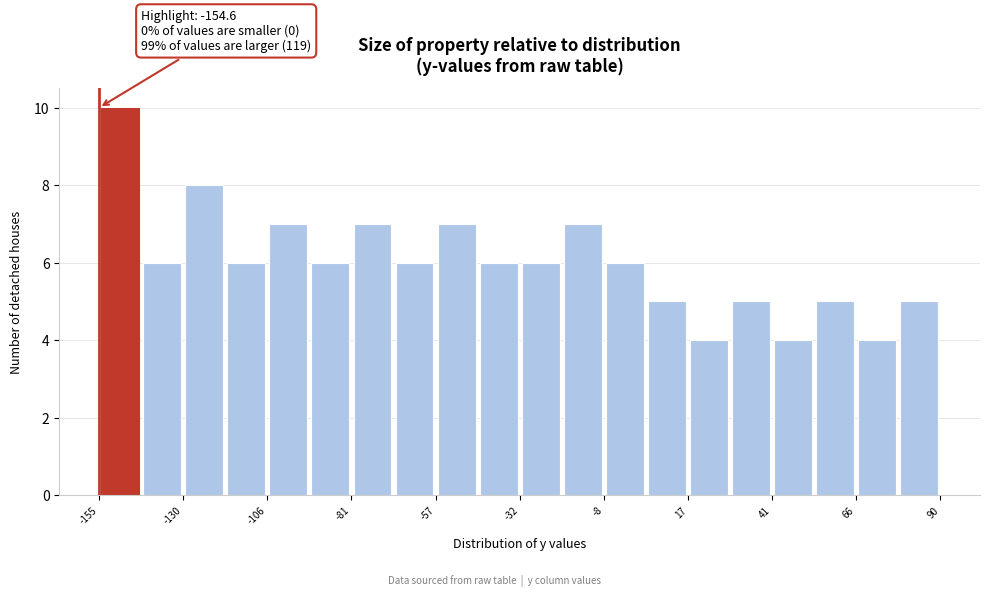

Around what value on the x-axis is the tallest bar? Give the approximate position of its centre, as read against the axis.

-150